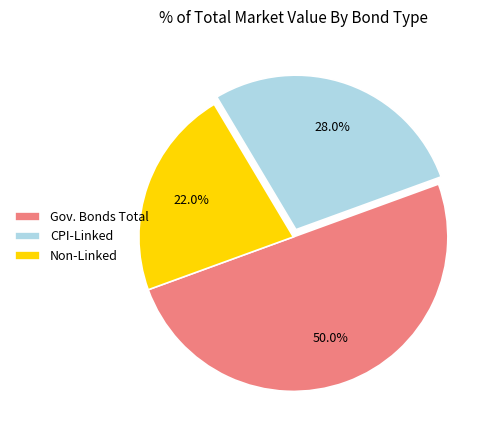

Does CPI-Linked represent more than half of the total?

No